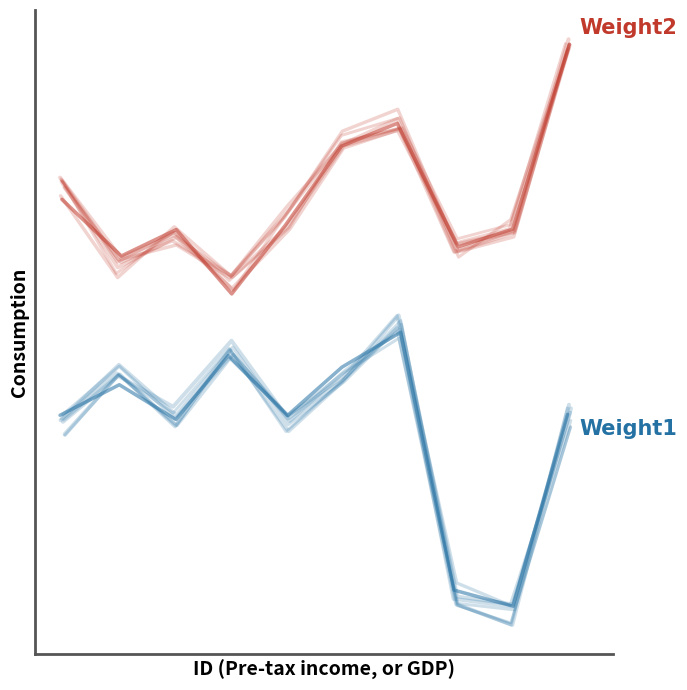

Reading left to right, extract all data points from this chart.

Weight2: 246.8	241.1	243.8	237.3	244.2	252.2	254.5	242.1	243.8	262.5
Weight1: 225.0	228.1	224.6	231.1	225.0	229.9	233.4	207.4	205.8	225.1